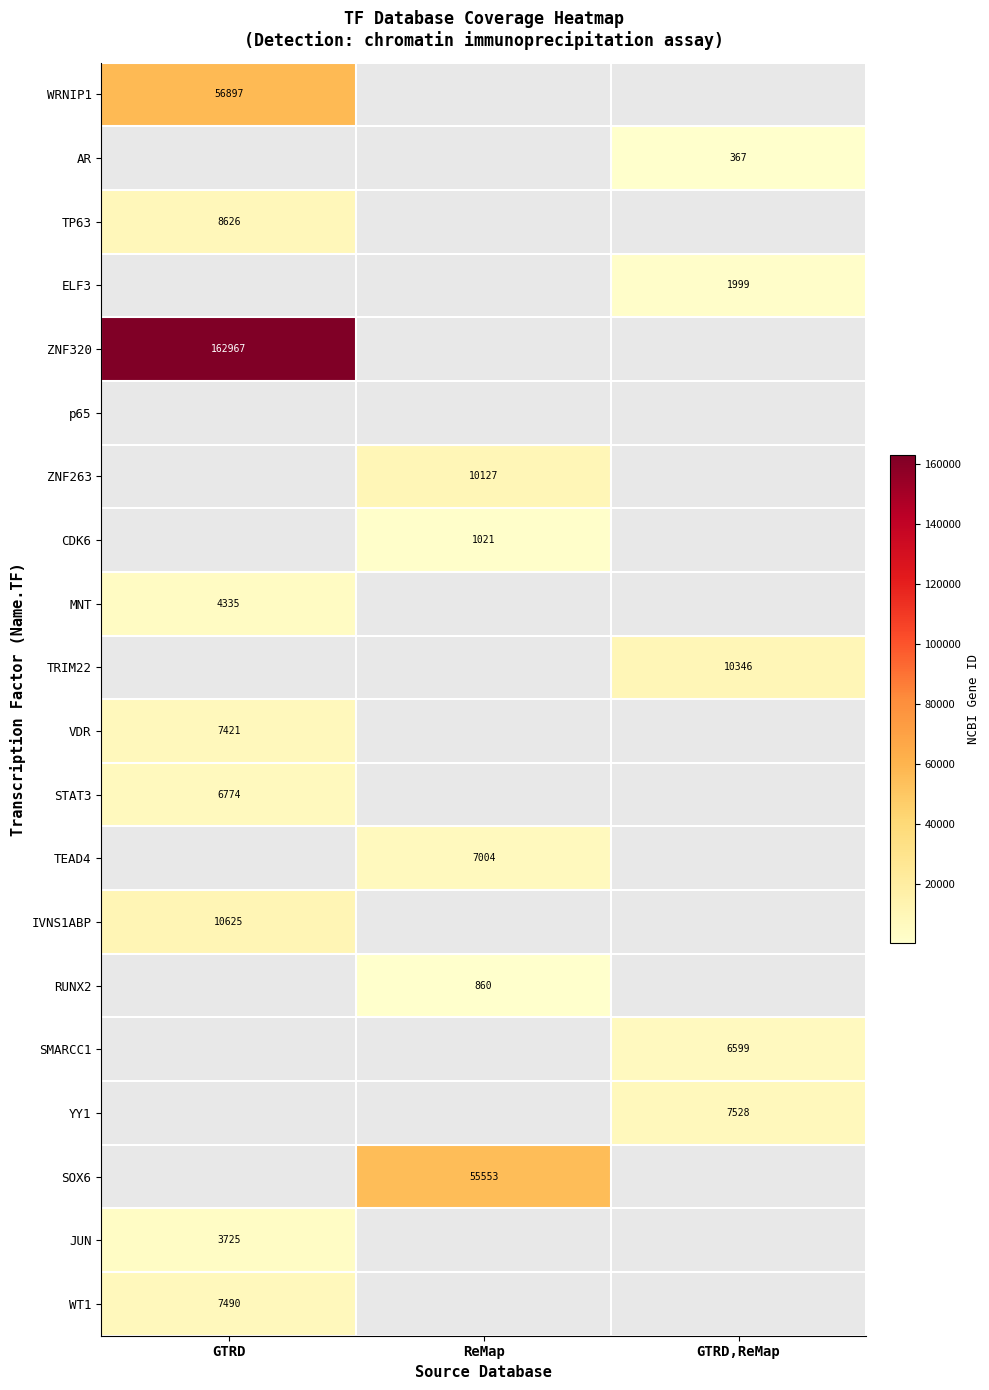

True or false: SOX6 has a value of 76578 at ReMap.

False